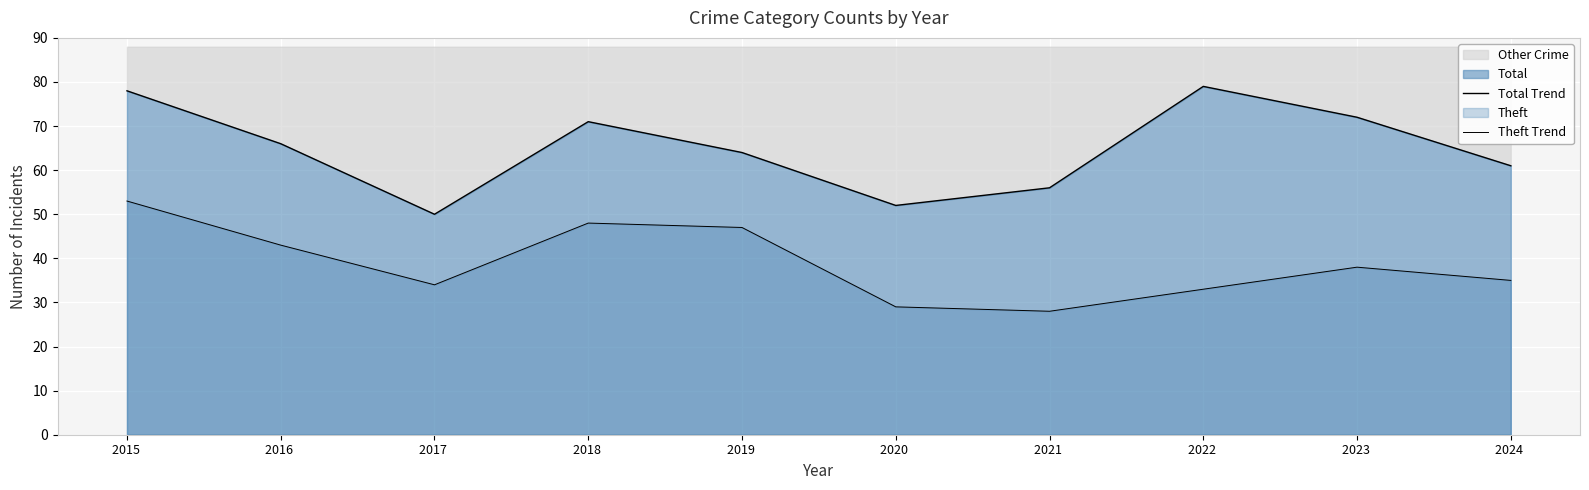

At which label does Total Trend reach its minimum?

2017 